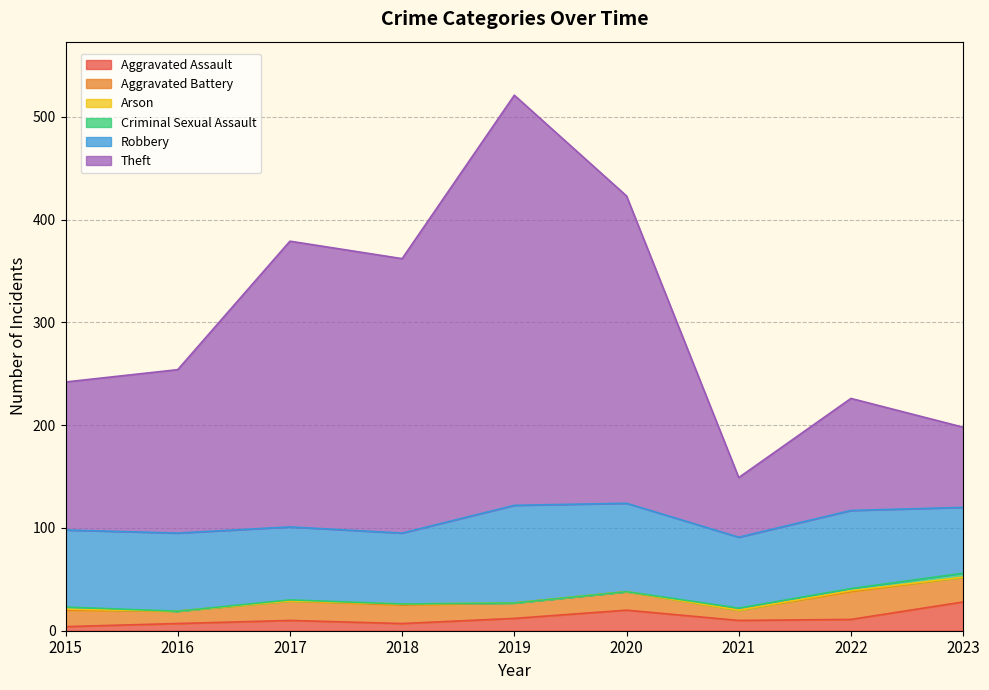

The Robbery series shows 125 at 2015. True or false?

False